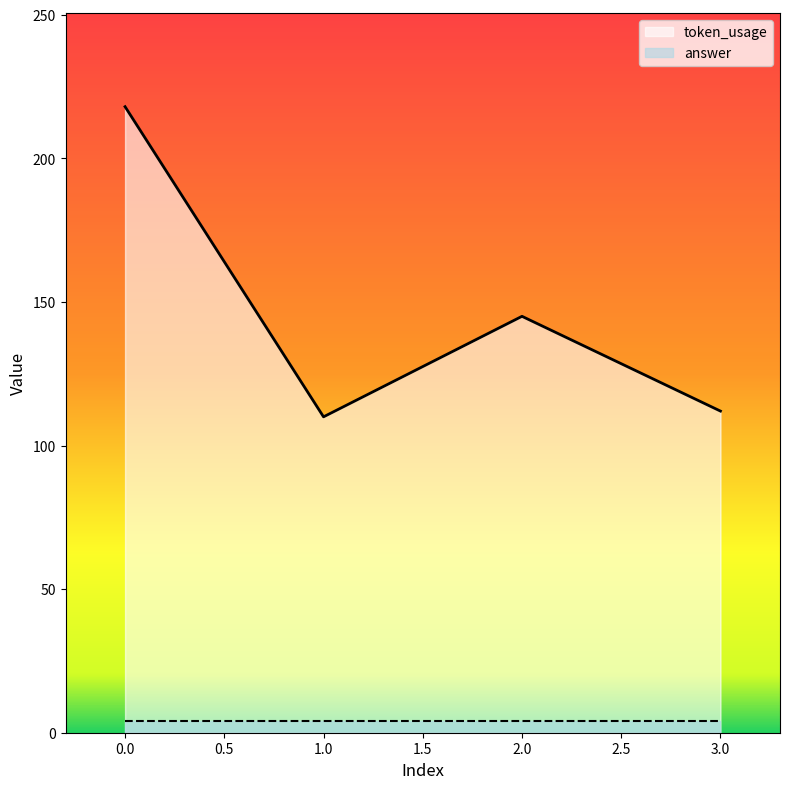

What is the difference between the maximum and minimum values?

108